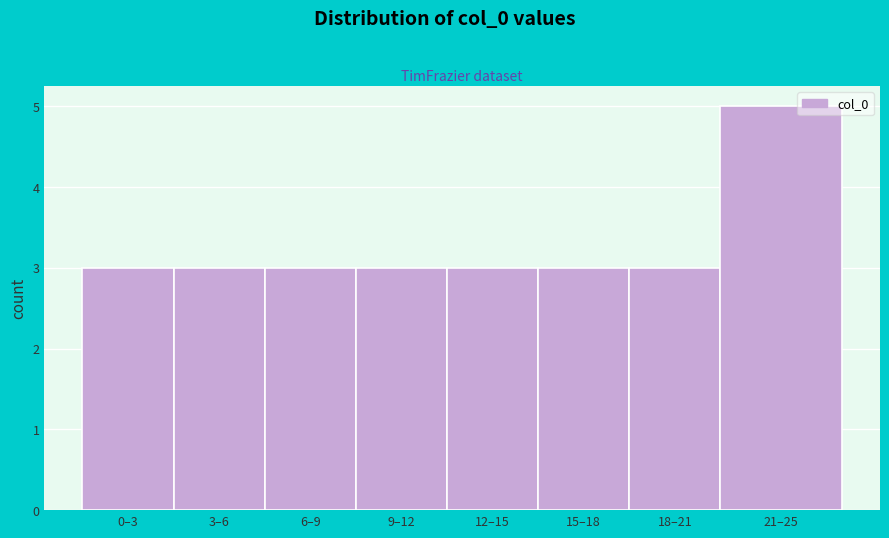

Reading right to left, list all the values displayed in this chart.

21–25=5	18–21=3	15–18=3	12–15=3	9–12=3	6–9=3	3–6=3	0–3=3